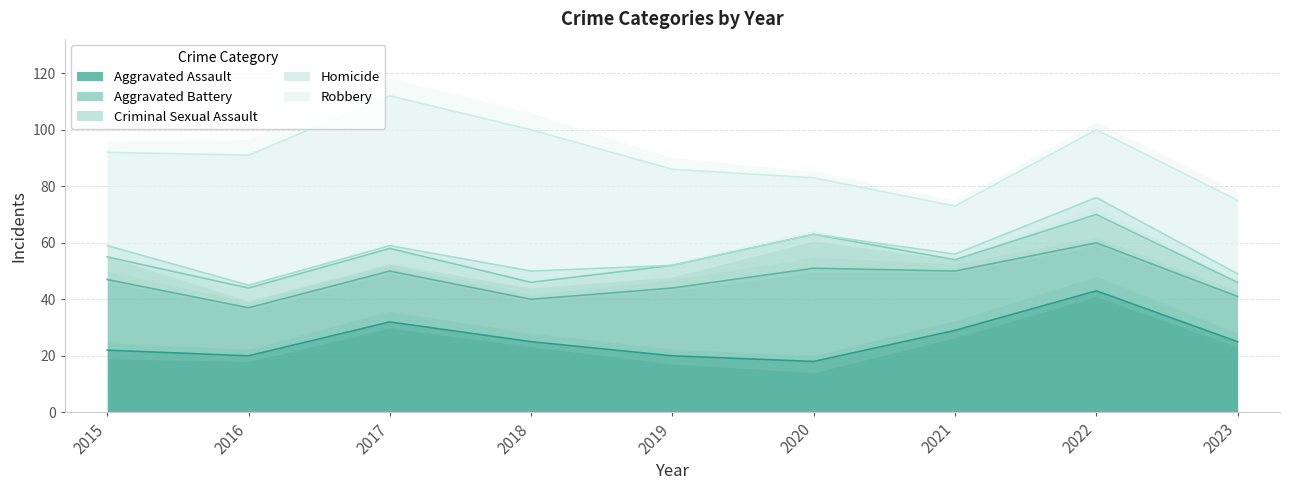

What is the maximum value shown in the chart?

53